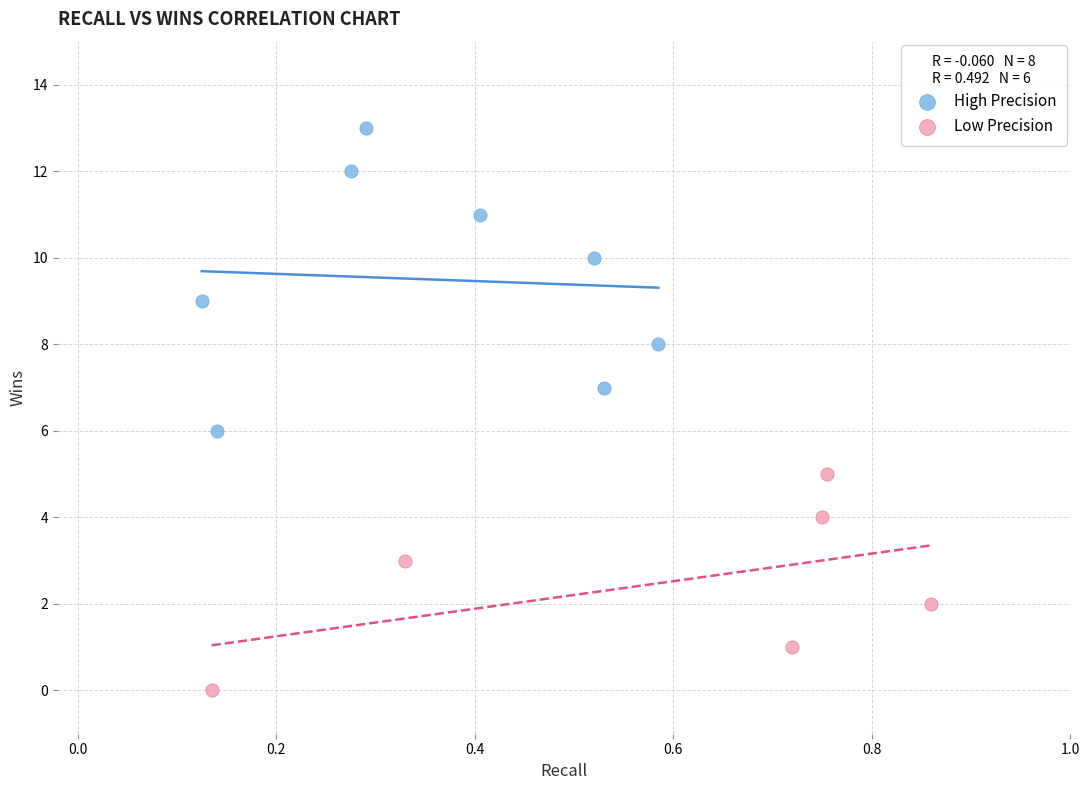

Which series has the largest Y range (max minus min)?

High Precision